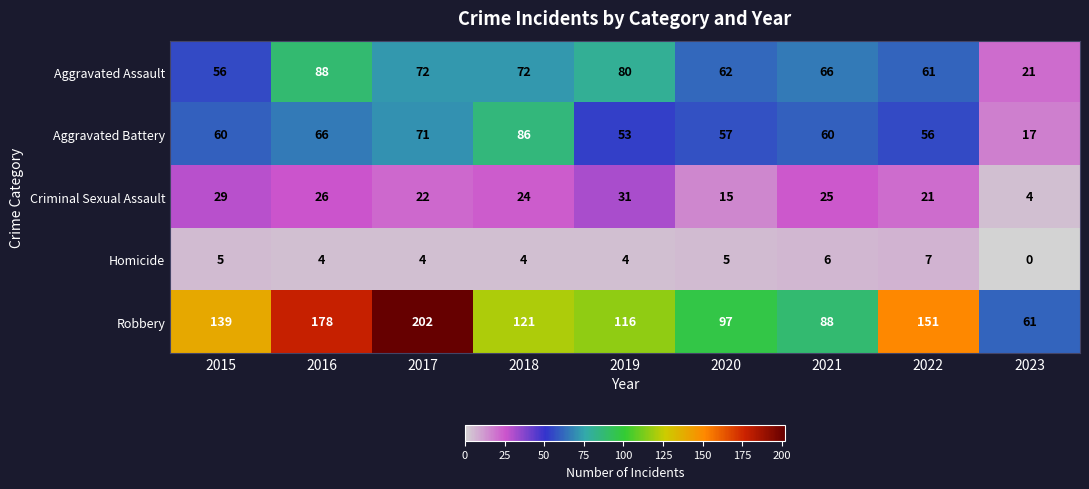

At which label does Homicide reach its peak?

2022